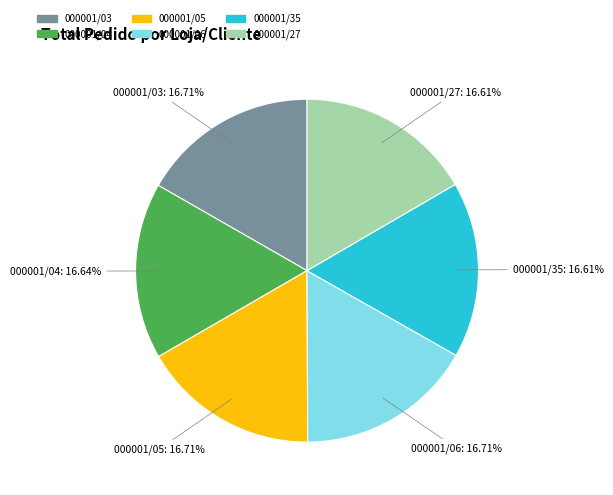

Approximately how many times larger is the value at 000001/03 compared to 000001/06?

1.0